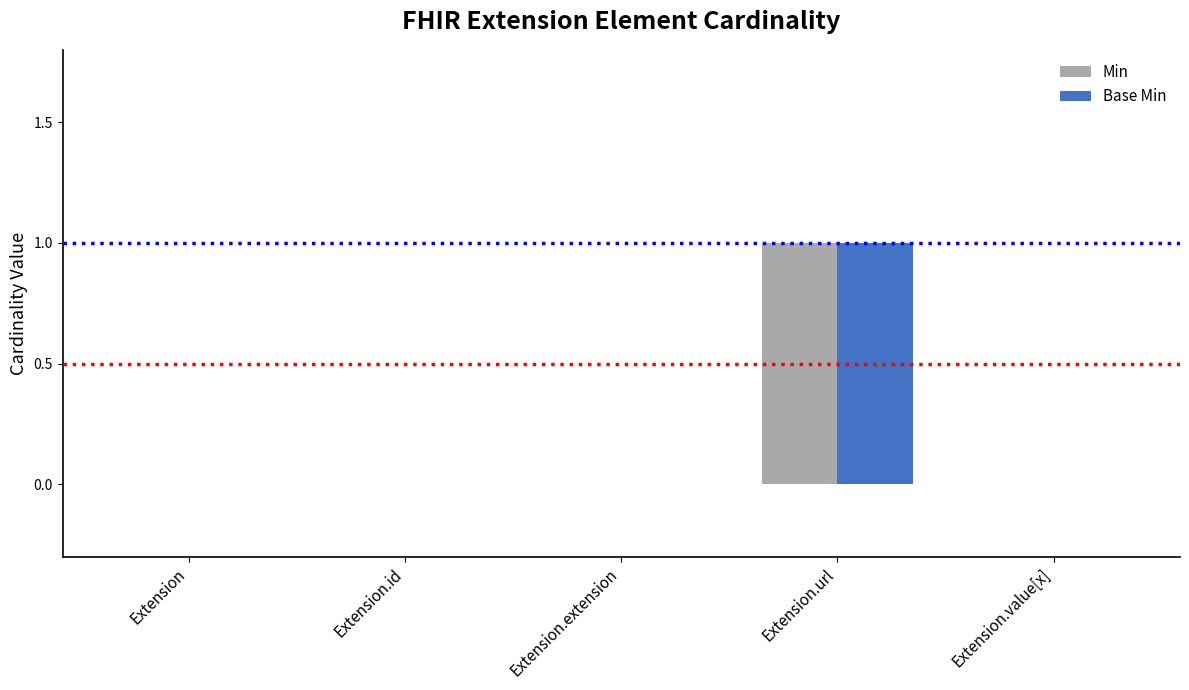

Count the number of categories in the chart.

5